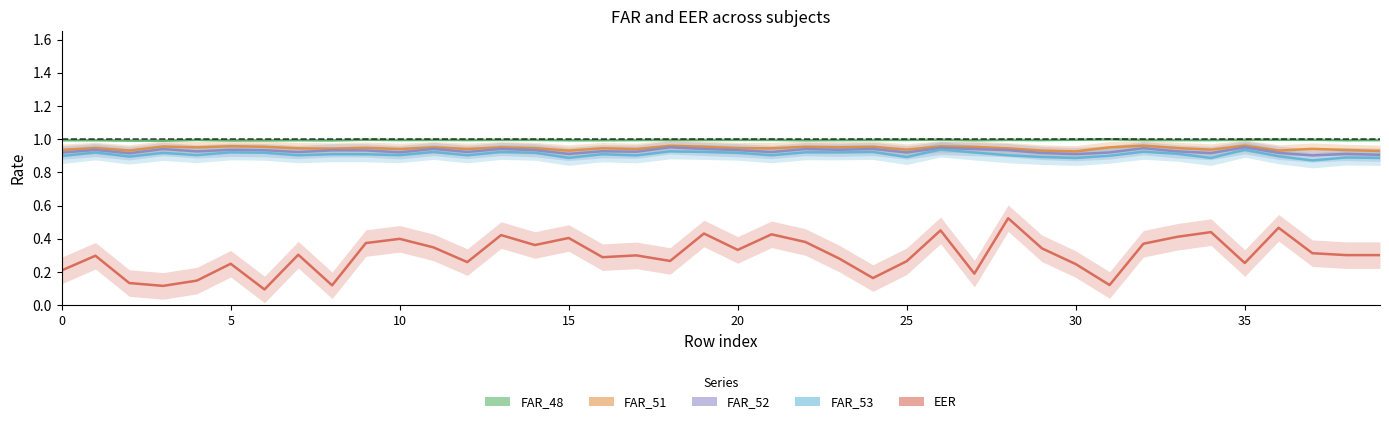

What is the label of the 11th point from the right?

29